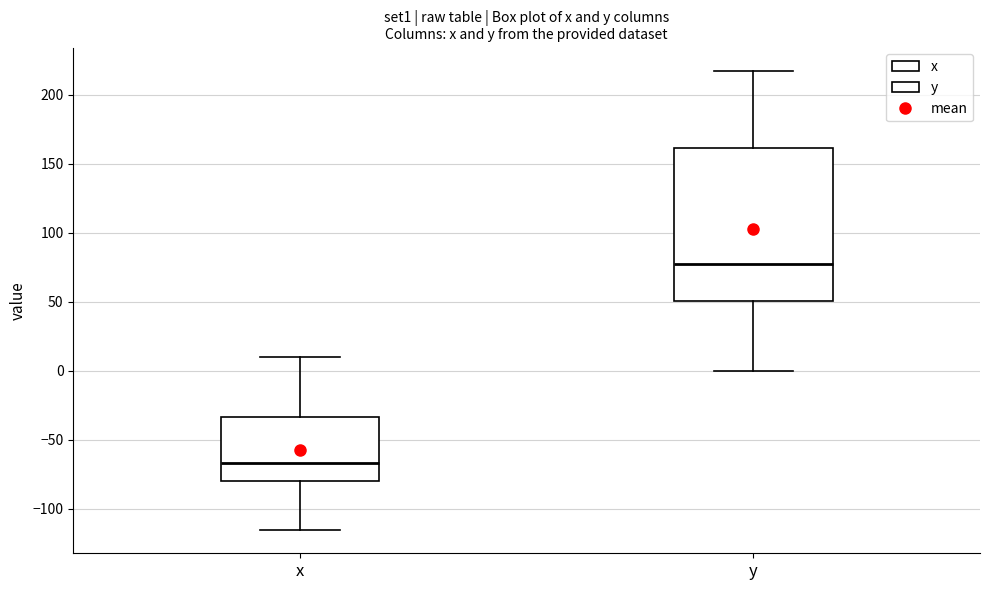

Where is the upper edge of the box for y on the y-axis? The values are not printed on the chart, so give them approximately, as read against the axis.

160